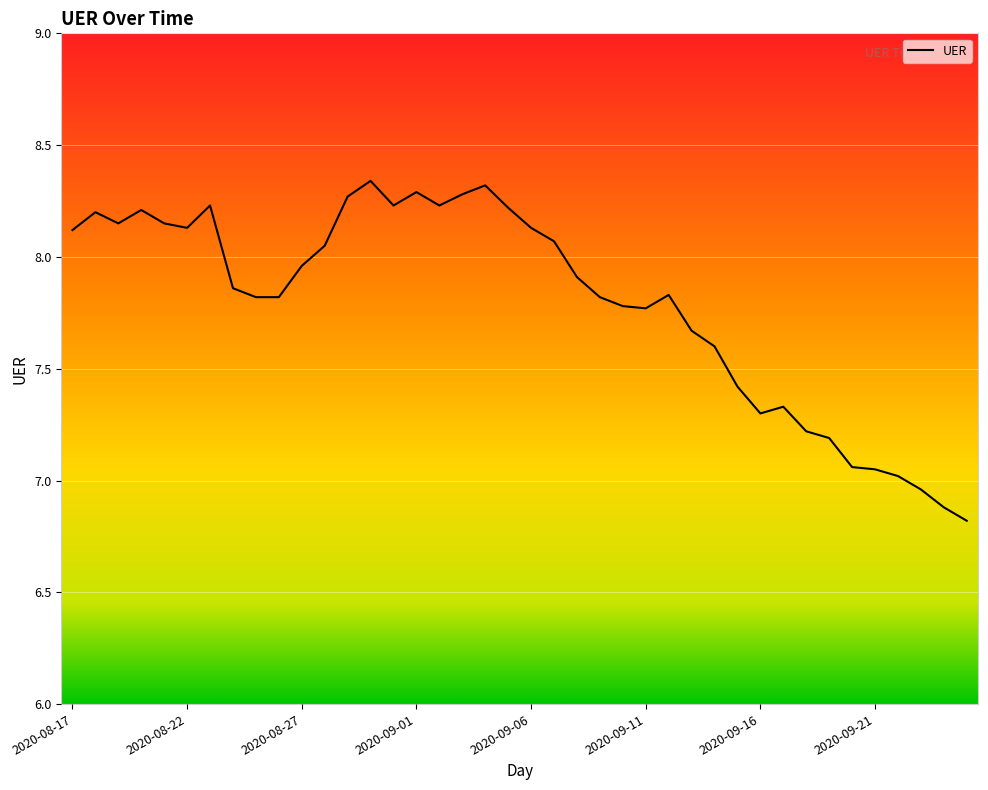

What is the difference between the maximum and minimum values?

1.5